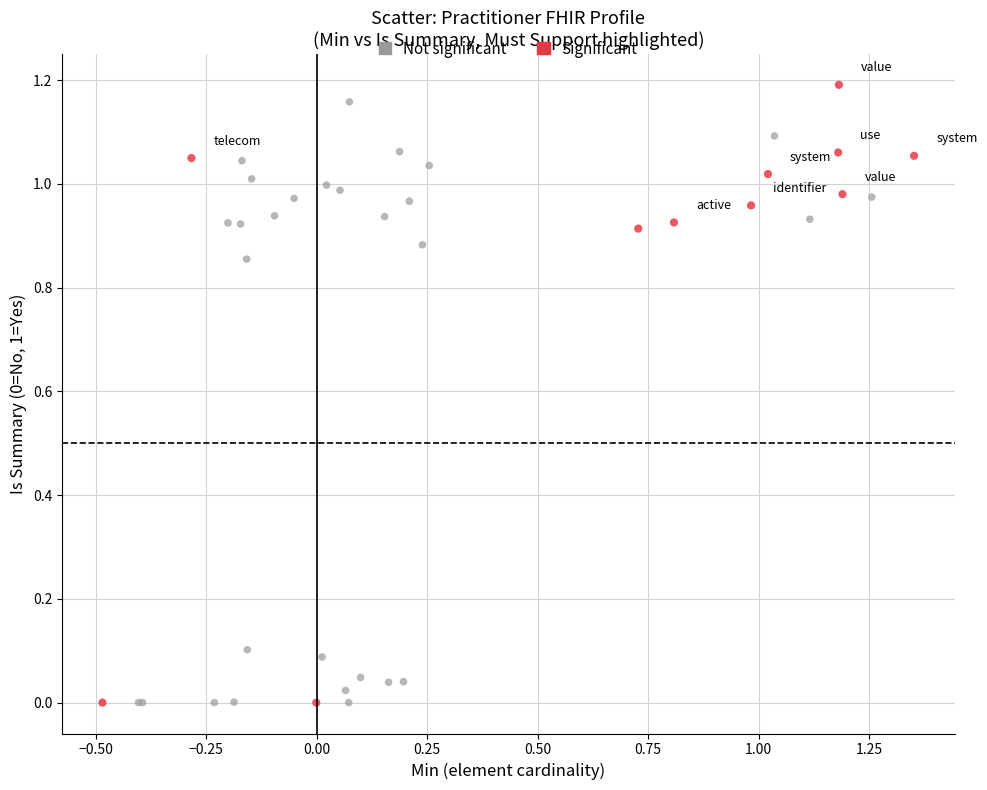

What are all the series names shown in the legend?

Not significant, Significant